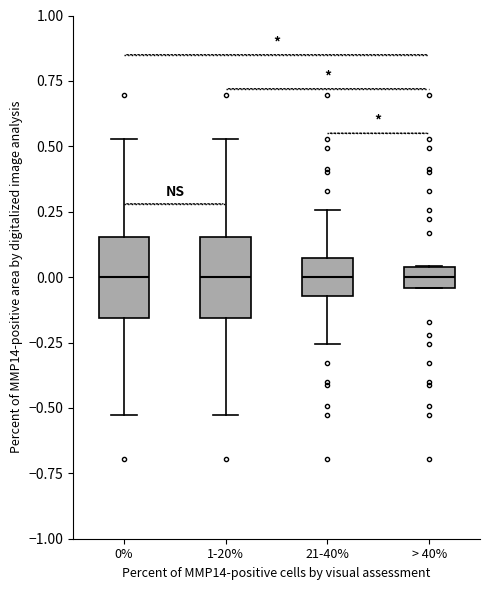

Reading left to right, read every box against the y-axis: the position of its median line, the range the box covers, and the ends of its whiskers. The values are not printed on the chart, so give them approximately, as read against the axis.

0%: median 0.00, box -0.15 to 0.15, whiskers -0.55 to 0.55
1-20%: median 0.00, box -0.15 to 0.15, whiskers -0.55 to 0.55
21-40%: median 0.00, box -0.05 to 0.05, whiskers -0.25 to 0.25
> 40%: median 0.00, box -0.05 to 0.05, whiskers -0.05 to 0.05